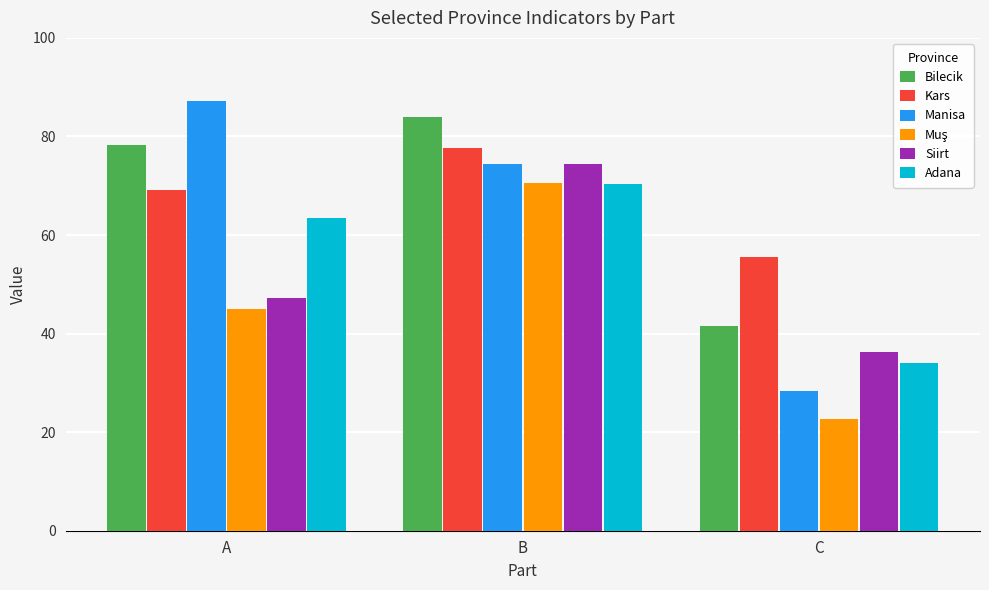

What is the minimum value shown in the chart?

22.6